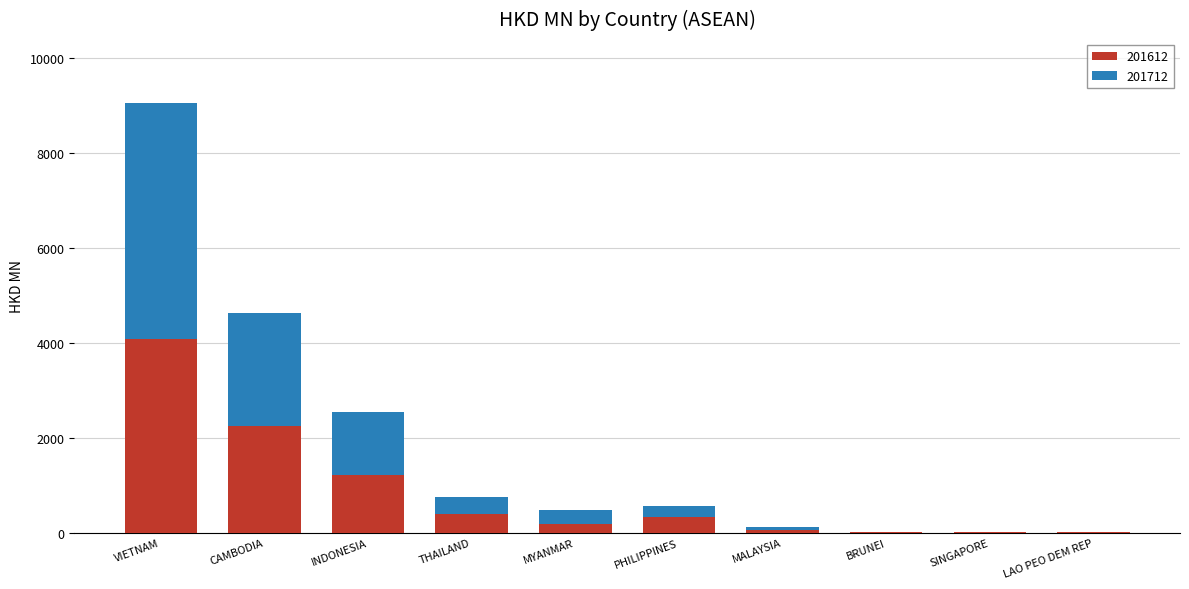

What is the sum of the 201612 values at PHILIPPINES and VIETNAM?

4417.1